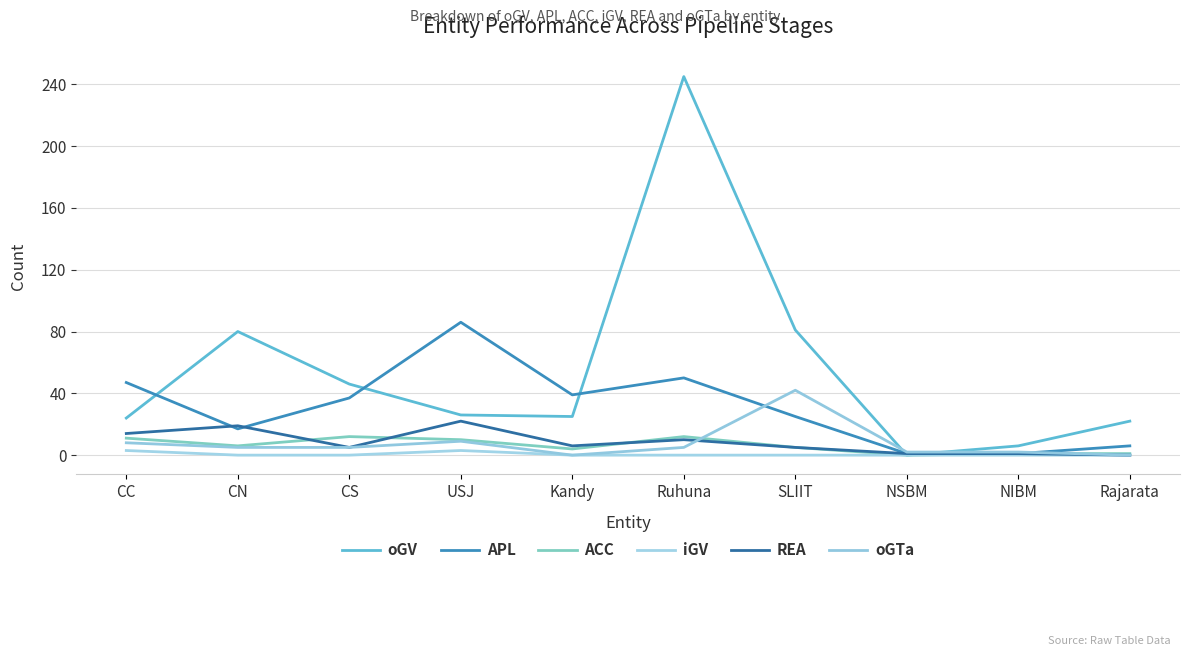

What is the label of the 6th point from the right?

Kandy